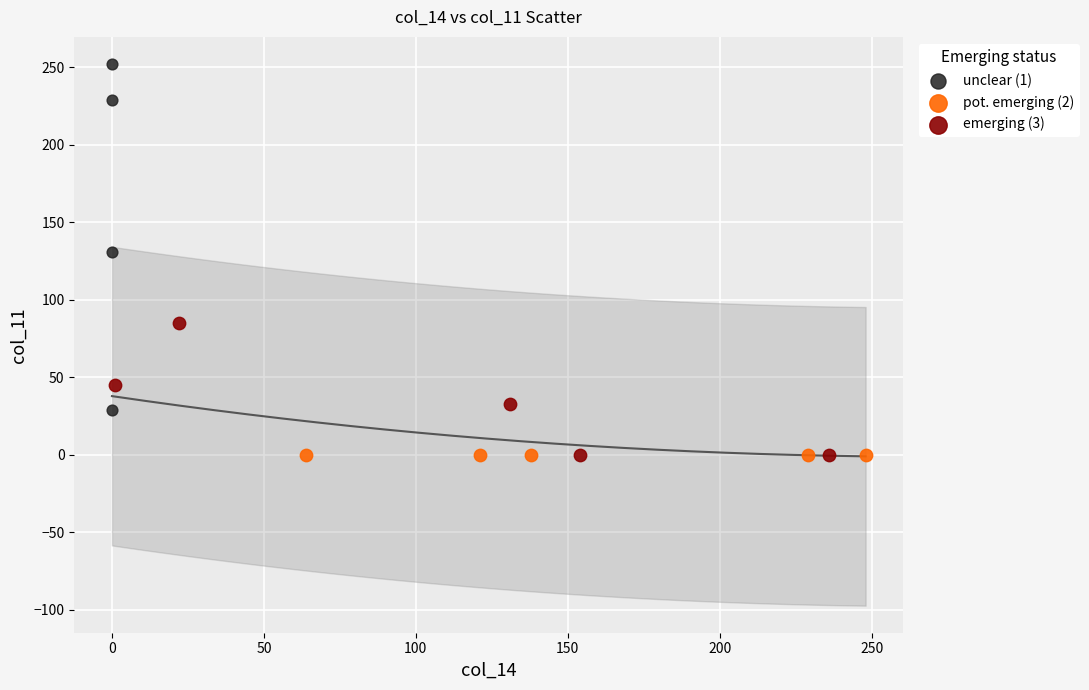

What are all the series names shown in the legend?

unclear (1), pot. emerging (2), emerging (3)